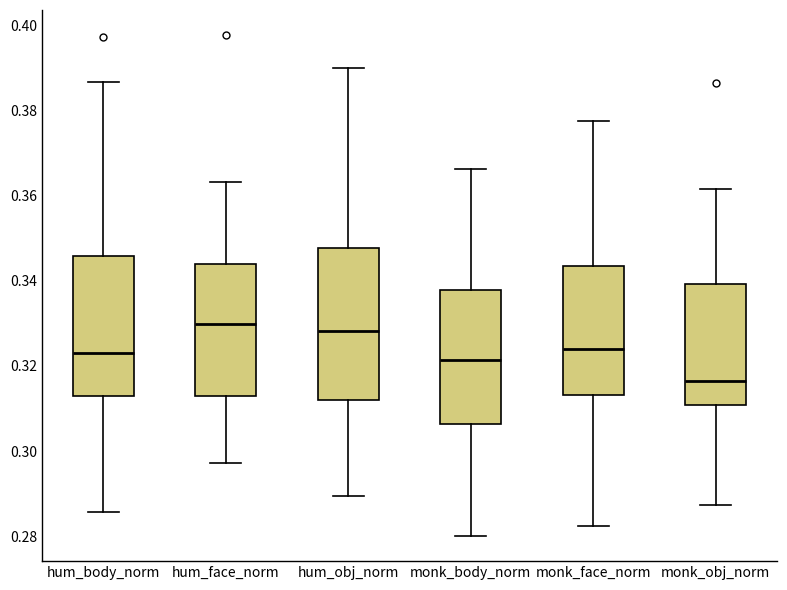

Which box has the lowest median line?

monk_obj_norm